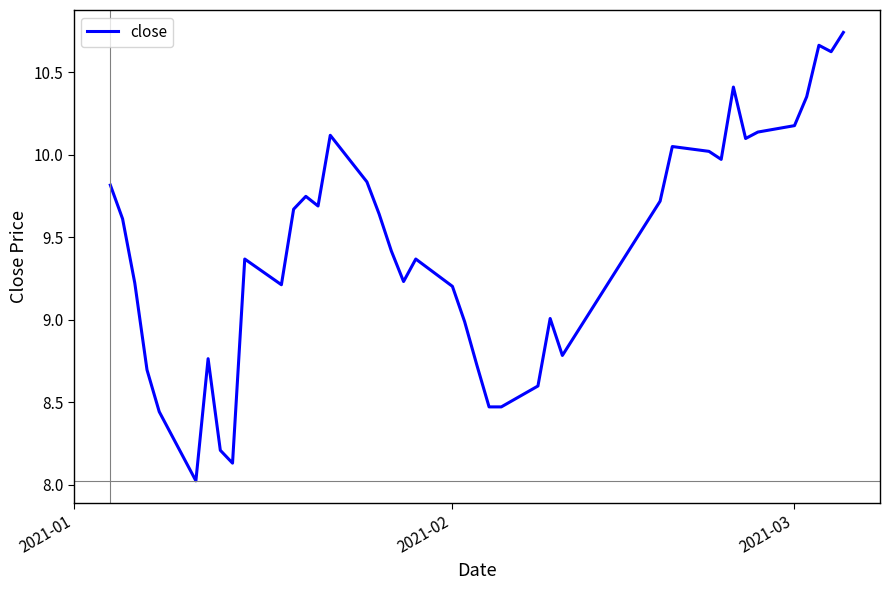

What is the minimum value shown in the chart?

8.0